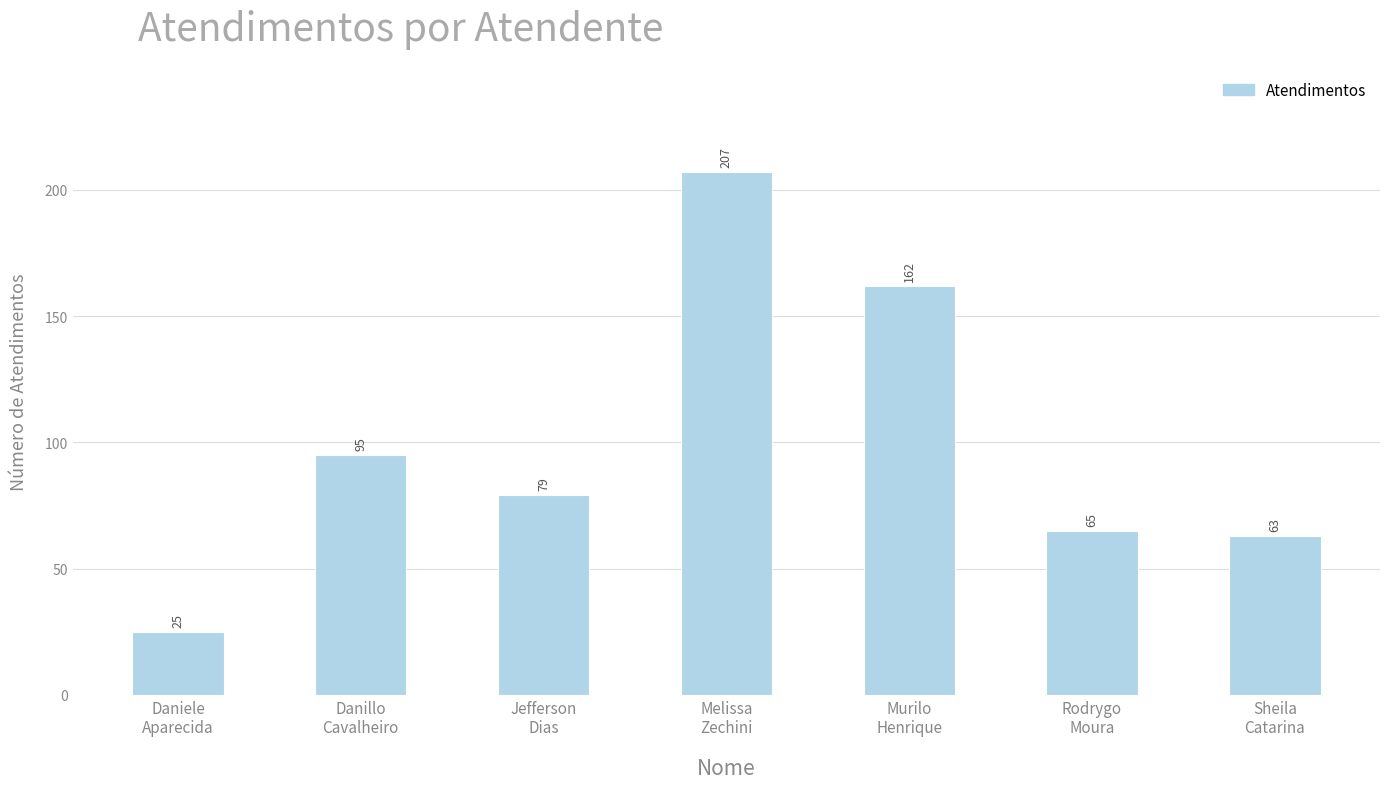

What is the minimum value shown in the chart?

25